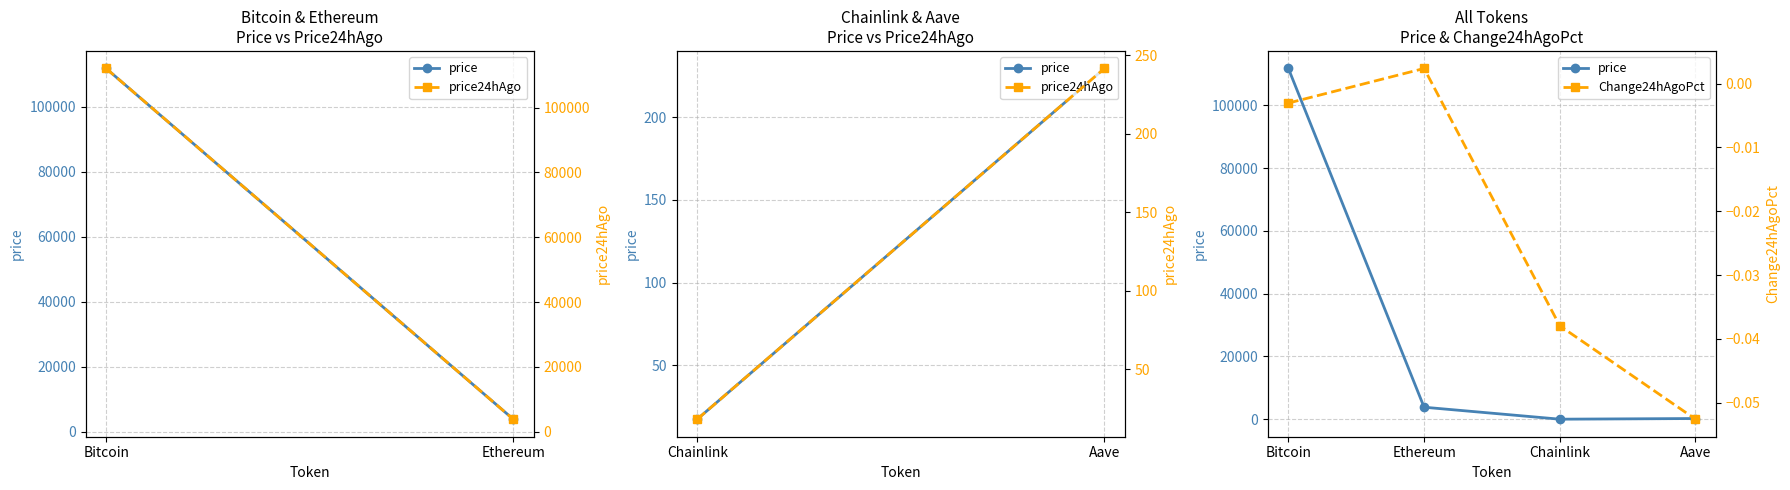

What is the sum of the values at Chainlink and Aave?

246.9